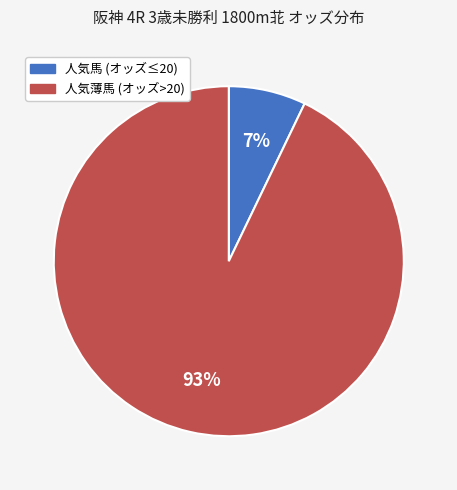

To the nearest percent, what is the difference between the largest and smallest slice percentages?

86%